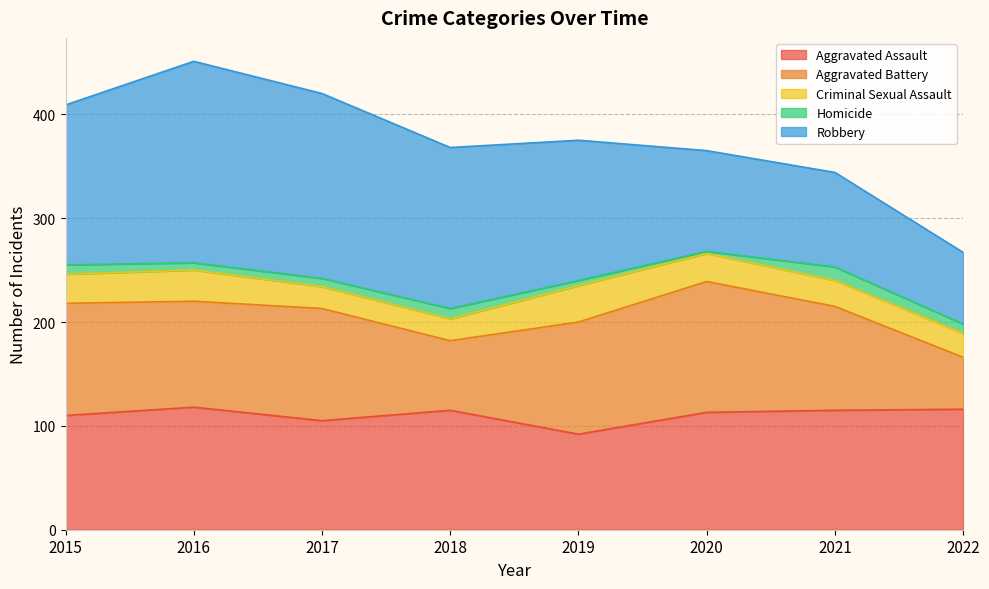

Which series has the widest spread of values?

Robbery